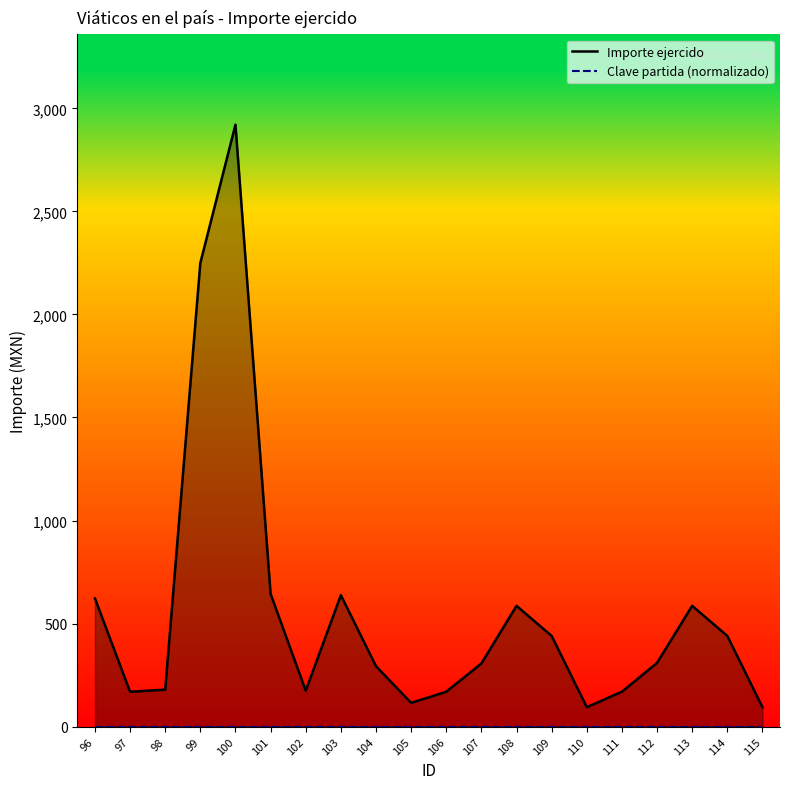

Is the value of Importe ejercido at 97 greater than the value of Clave partida (normalizado) at 98?

Yes